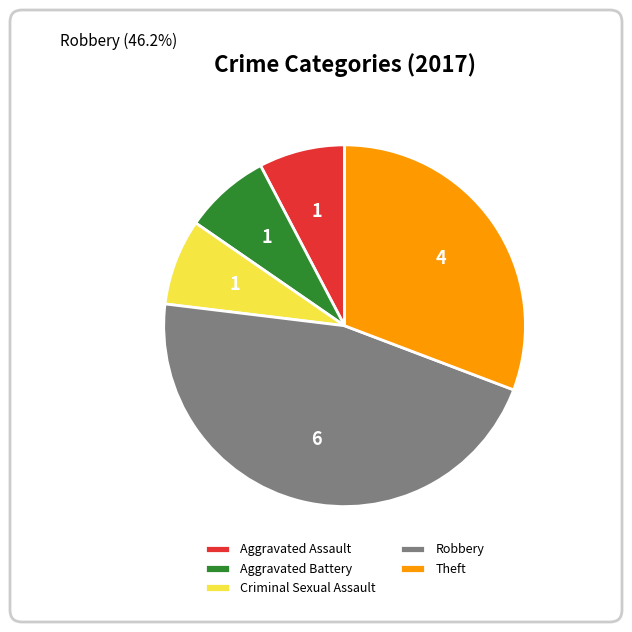

Combined, do Aggravated Assault and Robbery account for over 50%?

Yes